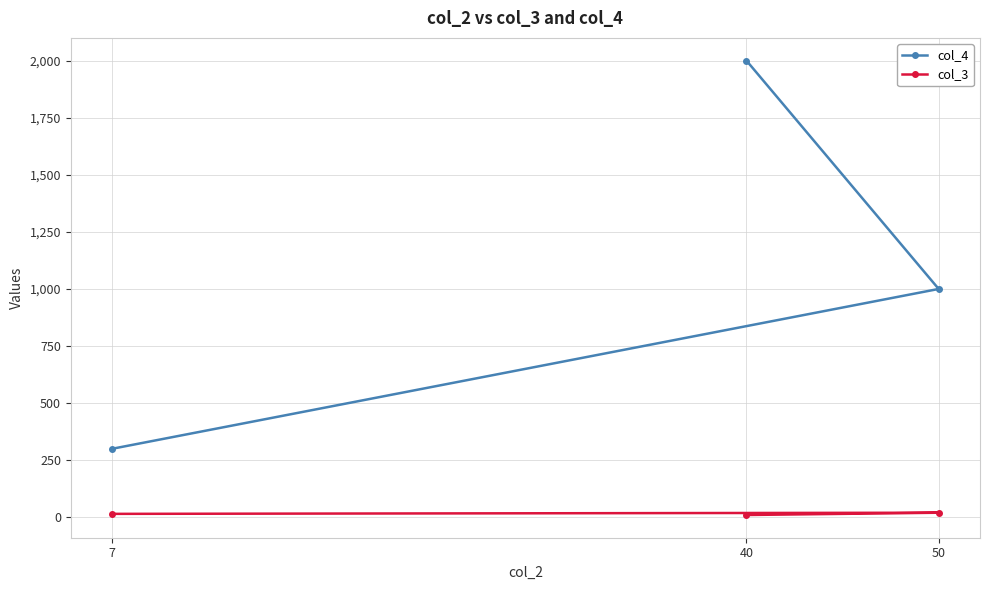

At 7, list the series in order from largest to smallest.

col_4, col_3